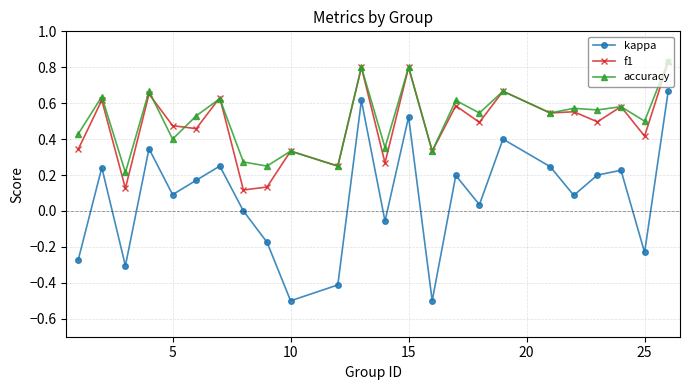

True or false: kappa and accuracy cross at least once.

False